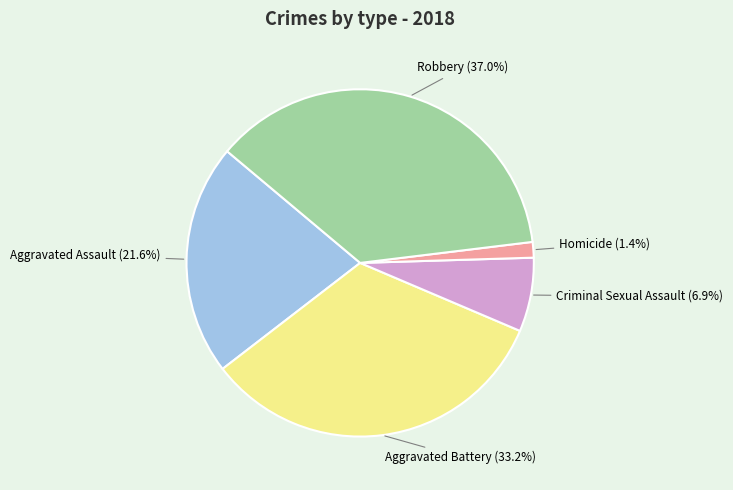

What is the smallest slice in the pie chart?

Homicide